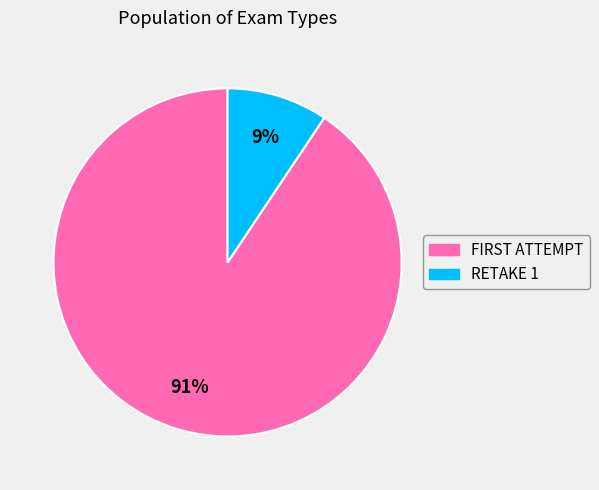

Is RETAKE 1 the majority of the pie?

No